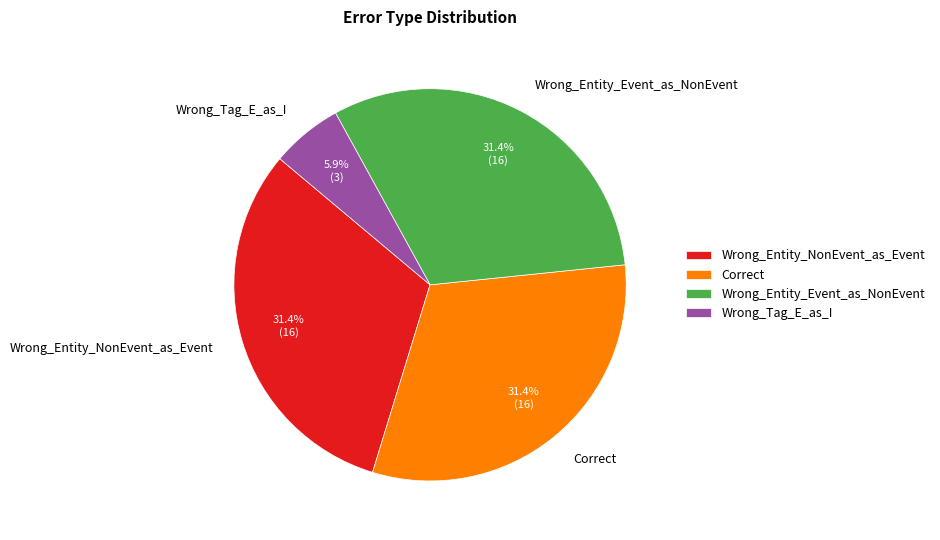

How many slices are in this pie chart?

4